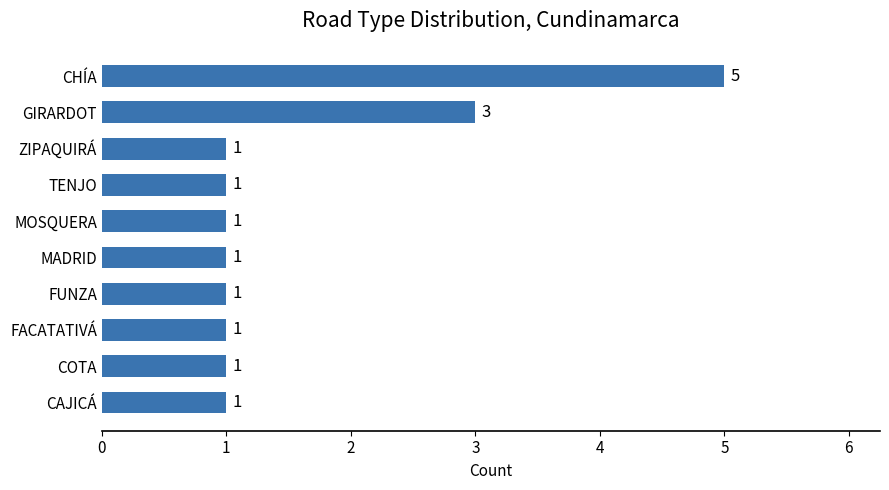

Which category has the highest value across all series?

CHÍA